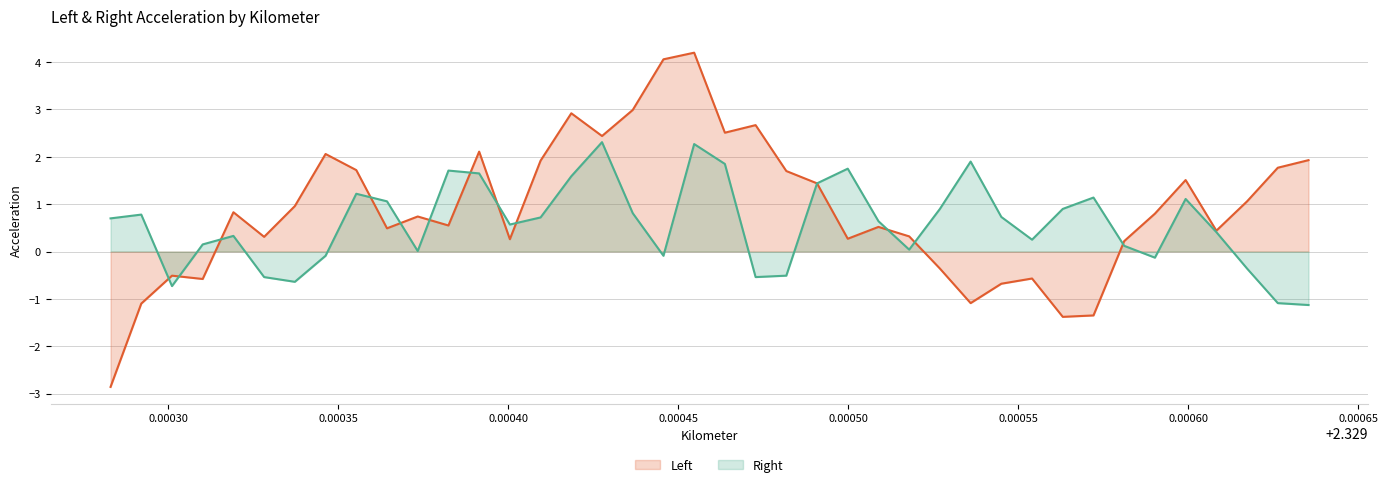

Which series has the largest total across all categories?

Left